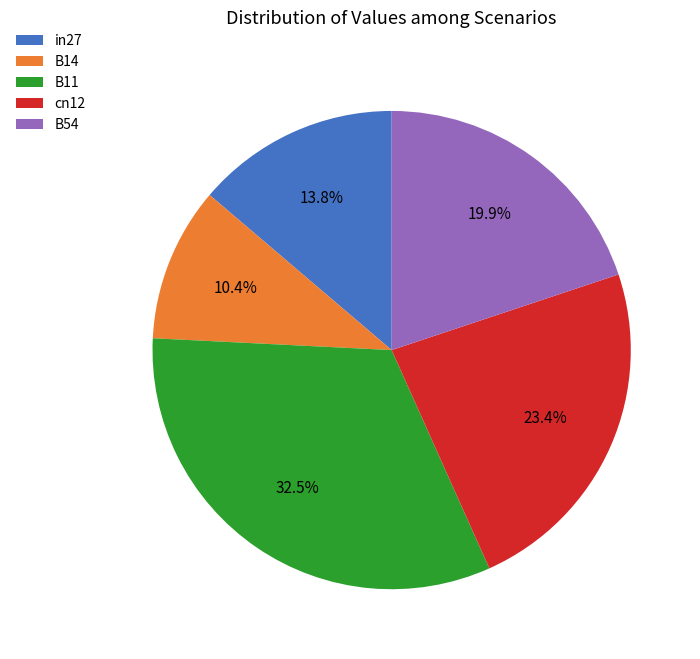

Which slice is the smallest?

B14